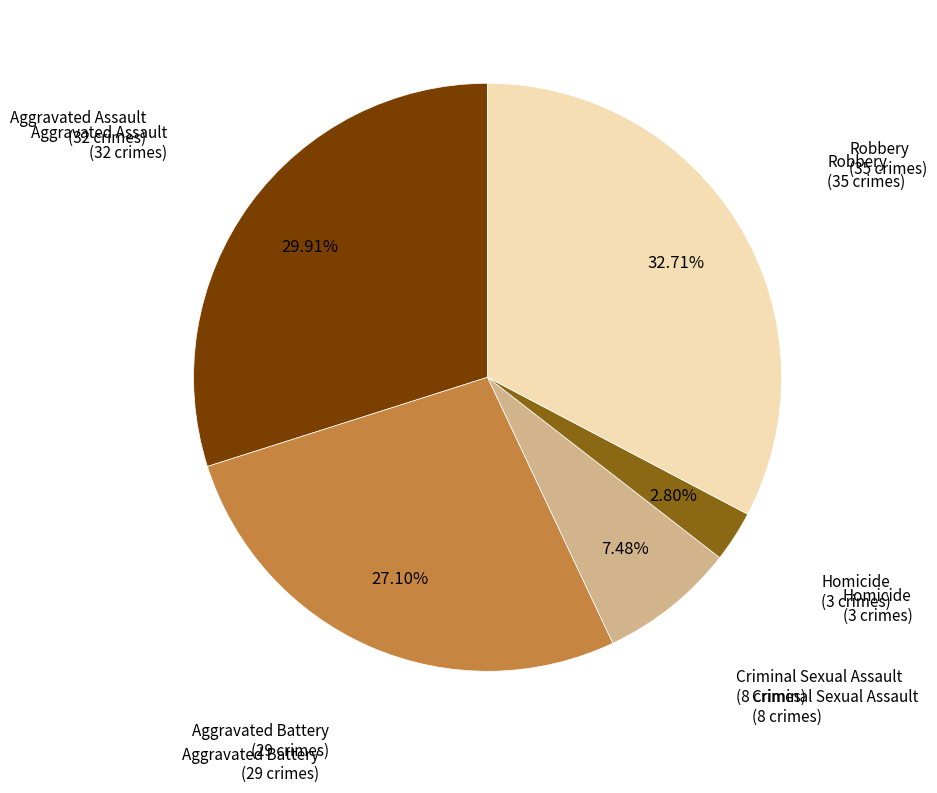

Is there any slice that represents more than half of the pie?

No